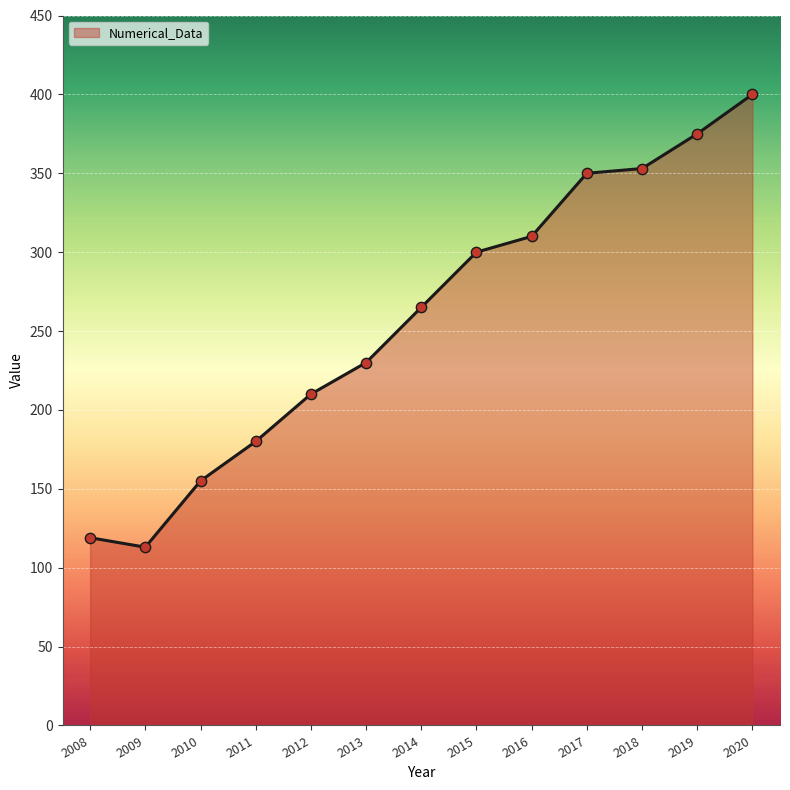

What is the ratio of the value at 2020 to the value at 2011?

2.2